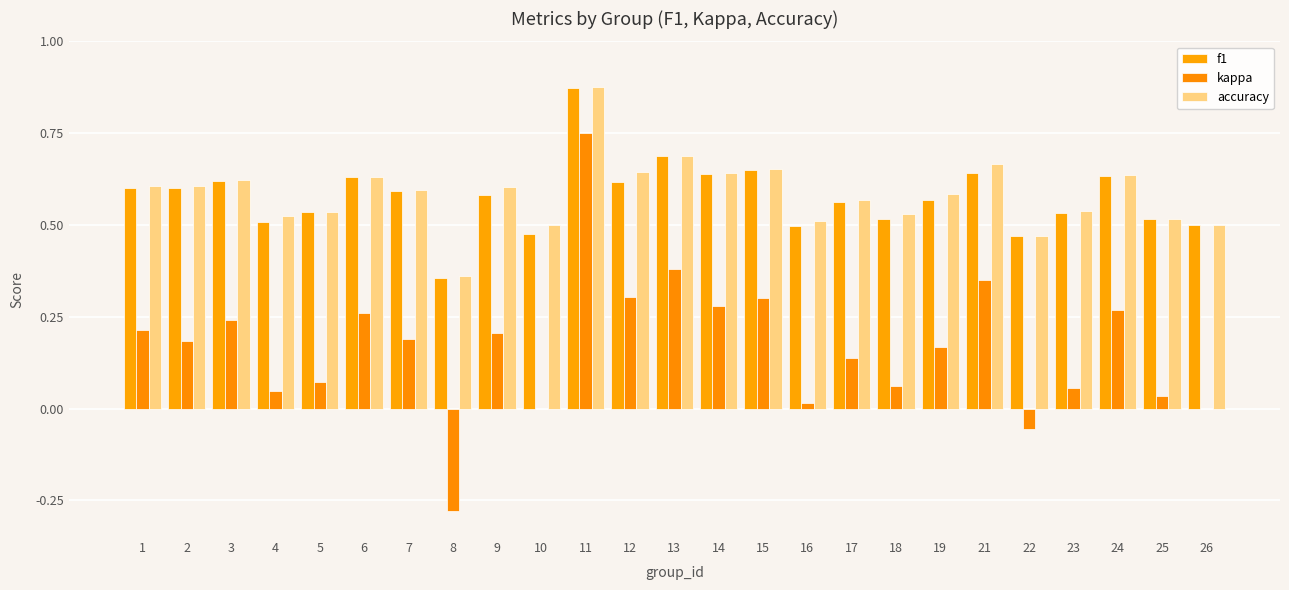

Which series has the largest total across all categories?

accuracy